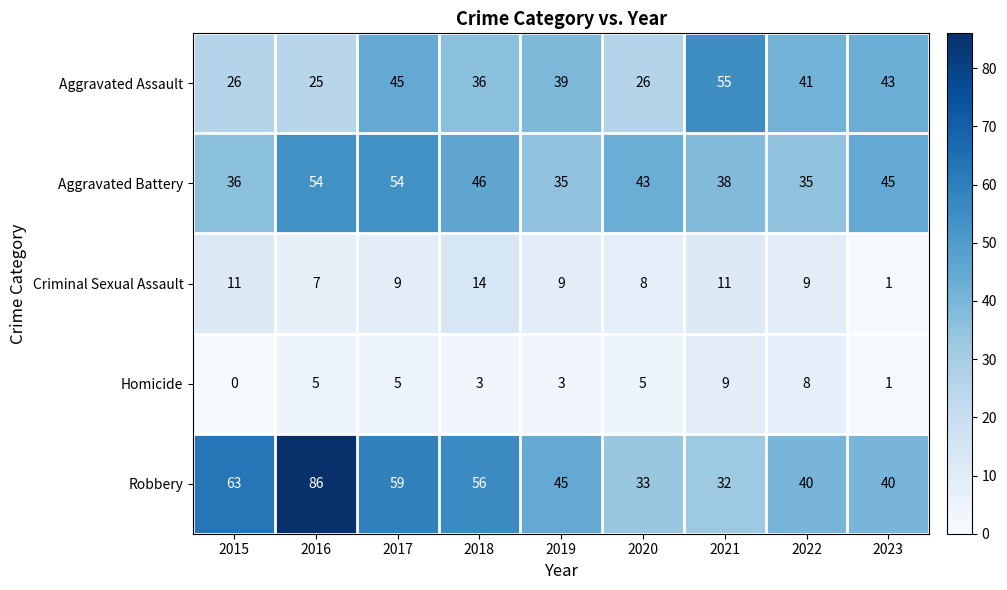

At which label is Robbery closest to 59?

2017